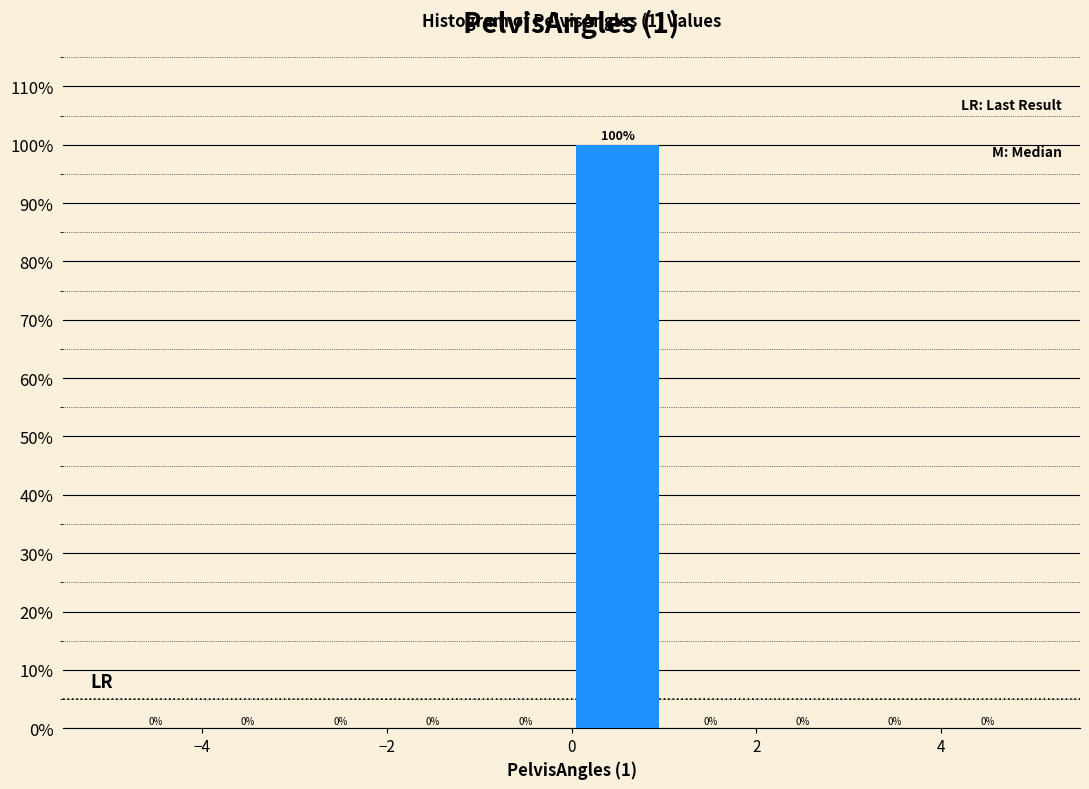

What is the height of the bar covering 0 to 1 on the x-axis?

100